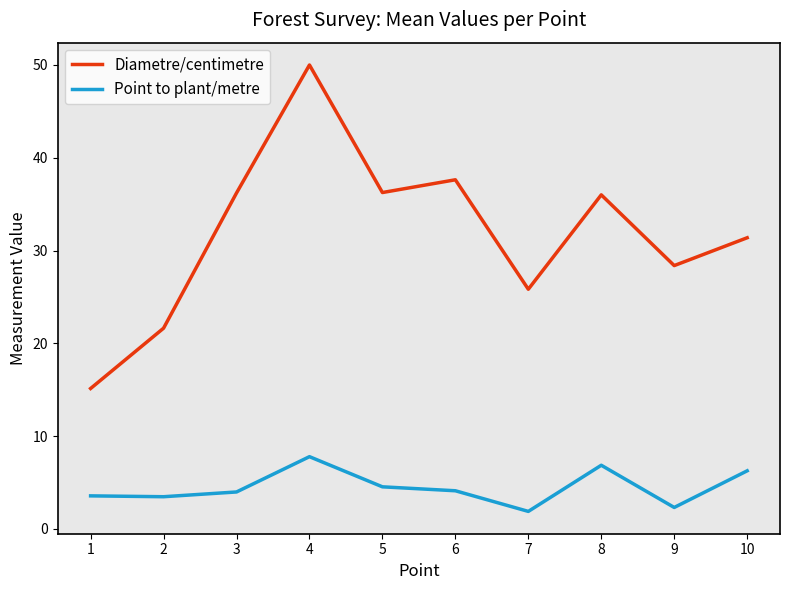

What is the sum of the Diametre/centimetre values at 7 and 8?

61.8